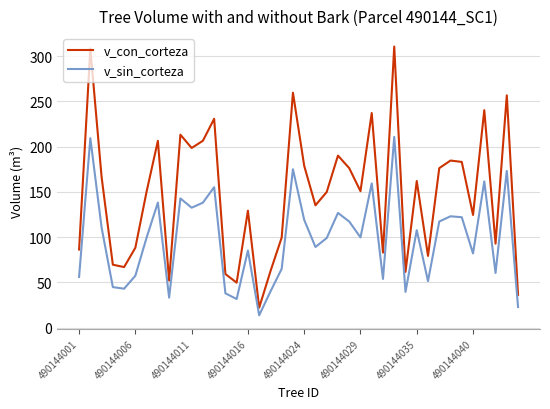

Rank the series by their maximum value, from lowest to highest.

v_sin_corteza, v_con_corteza